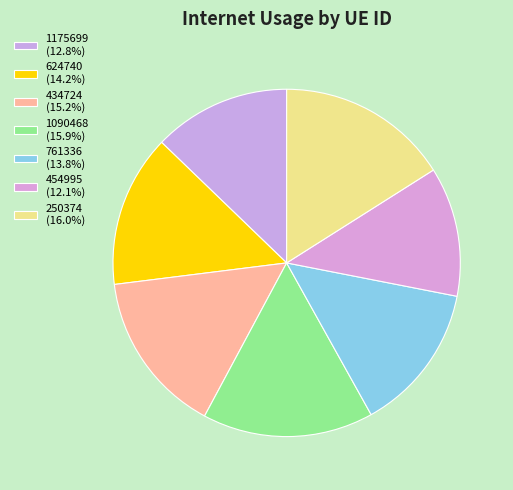

Is 761336 the majority of the pie?

No